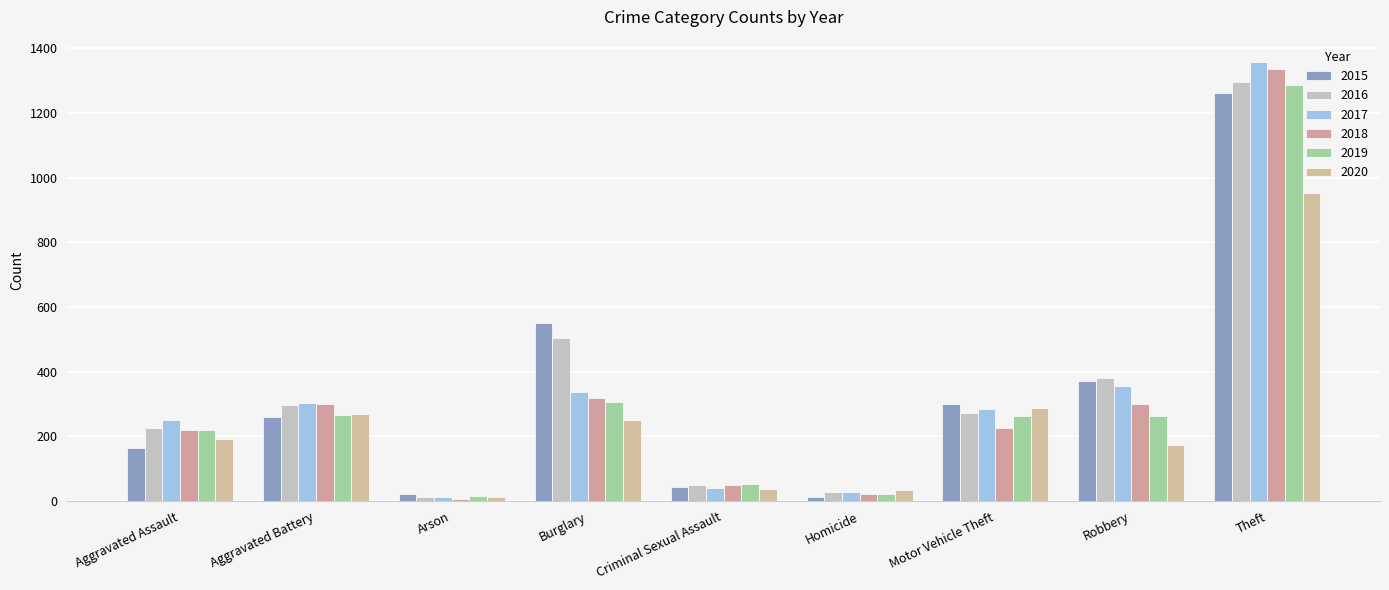

Between Homicide and Theft, which series saw the biggest shift?

2017